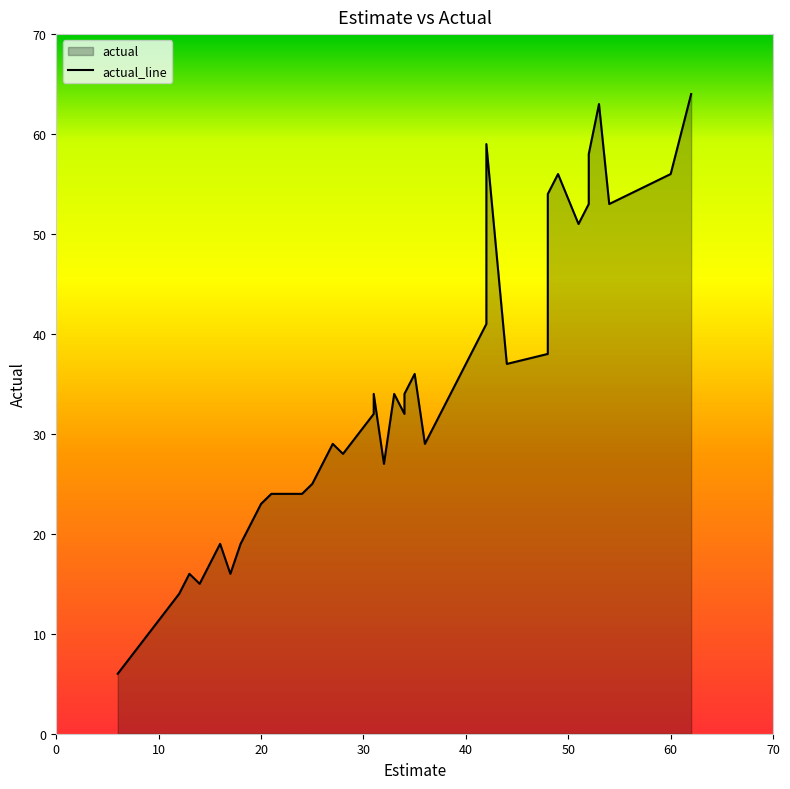

What is the ratio of the value at 34 to the value at 12?

2.3